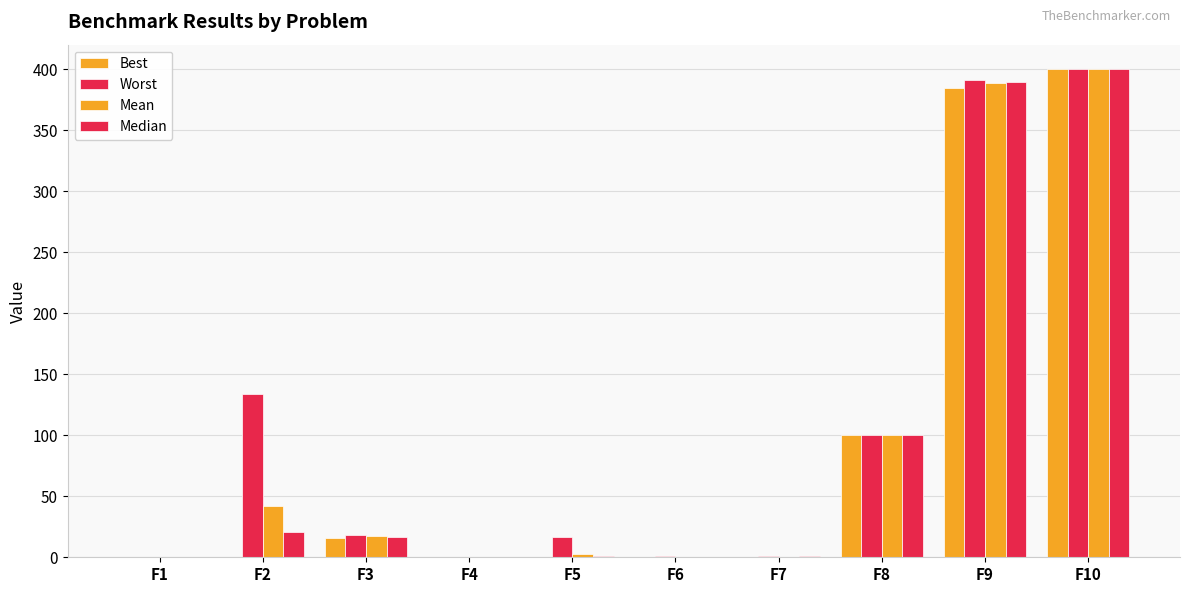

How many groups of bars are there?

10